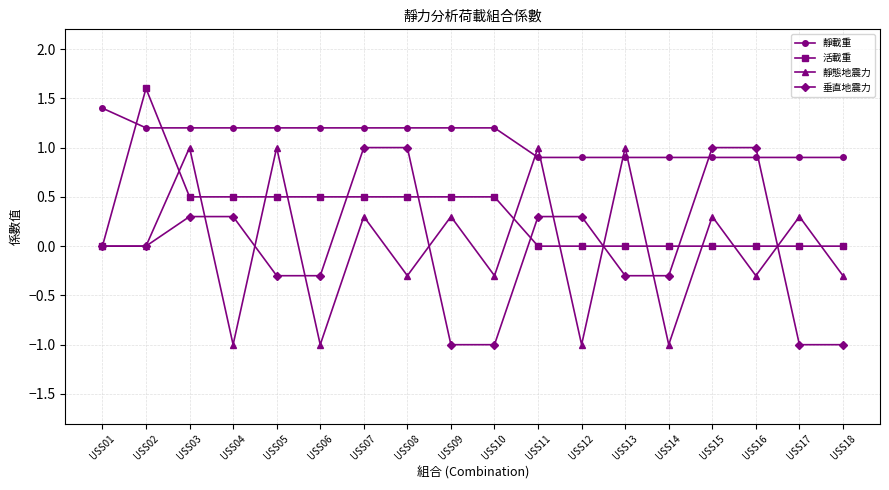

What is the maximum value for 靜態地震力?

1.0